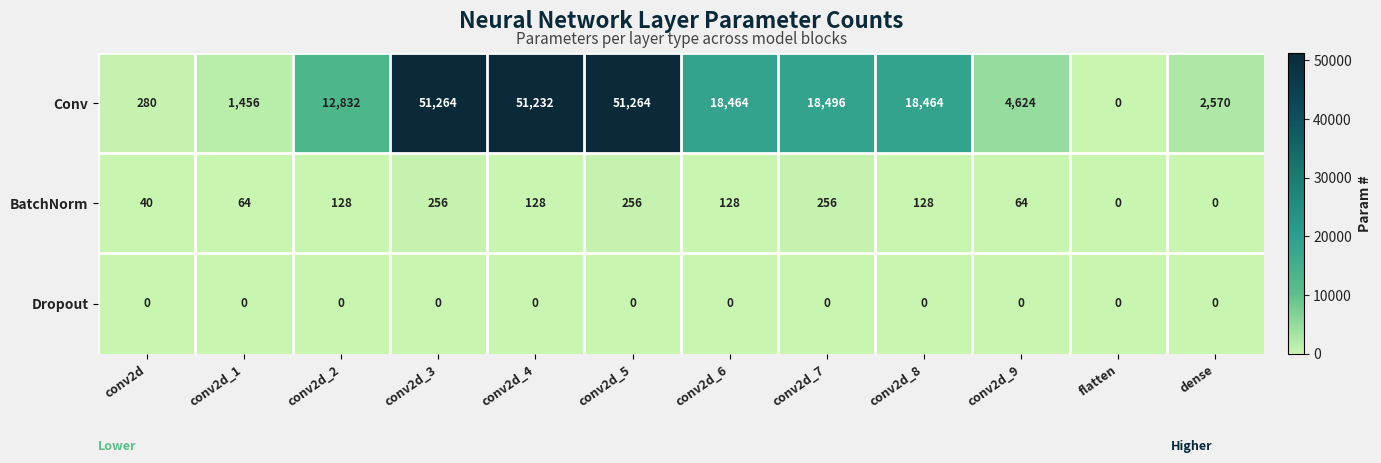

Which series changed the most between conv2d_5 and conv2d_9?

Conv